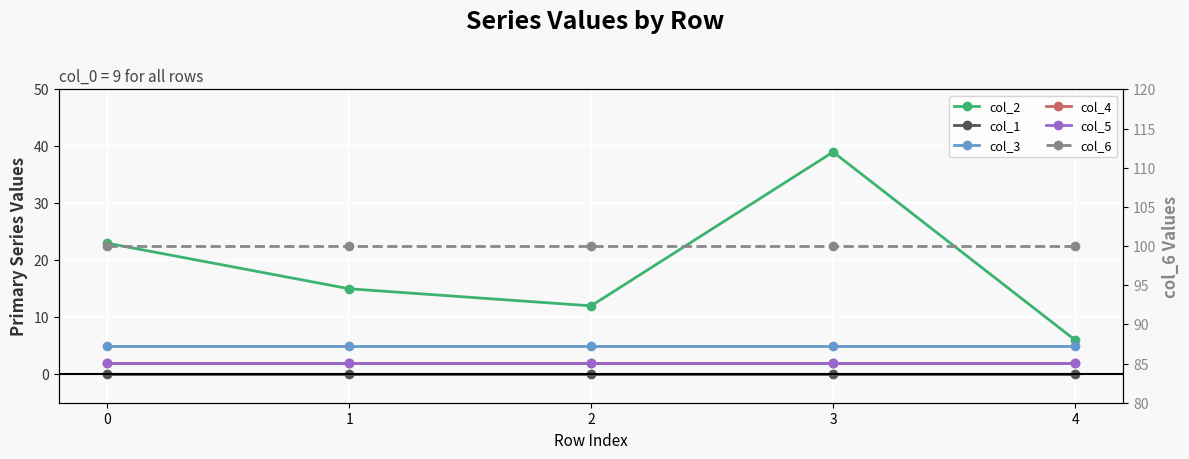

Rank the series by their maximum value, from lowest to highest.

col_1, col_4, col_5, col_3, col_2, col_6